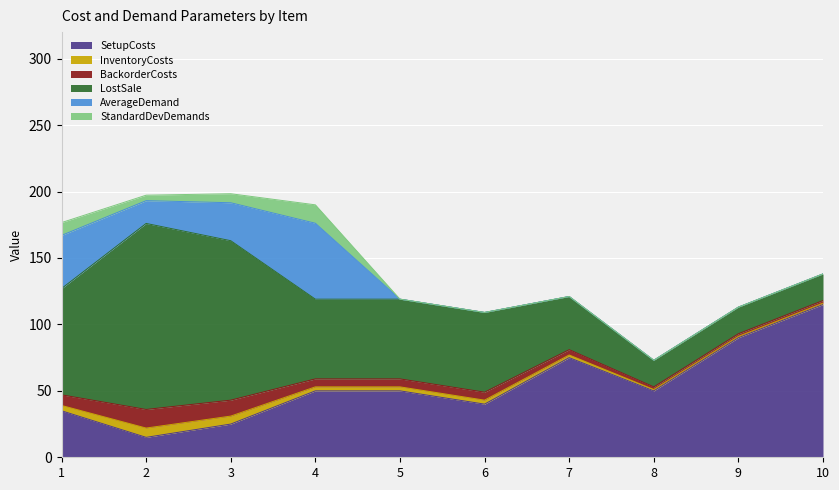

Does the chart display data point markers on the line(s)?

No